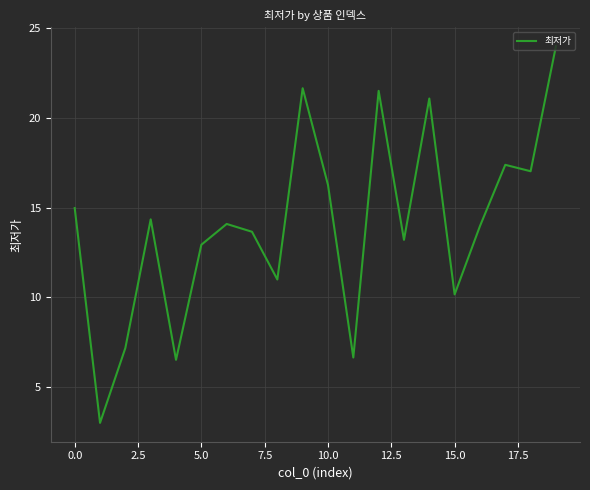

What is the difference between the maximum and minimum values?

21.0